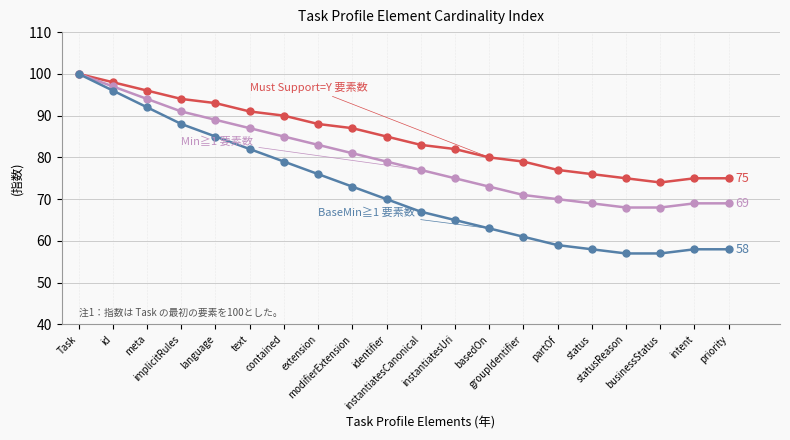

What is the maximum value shown in the chart?

100